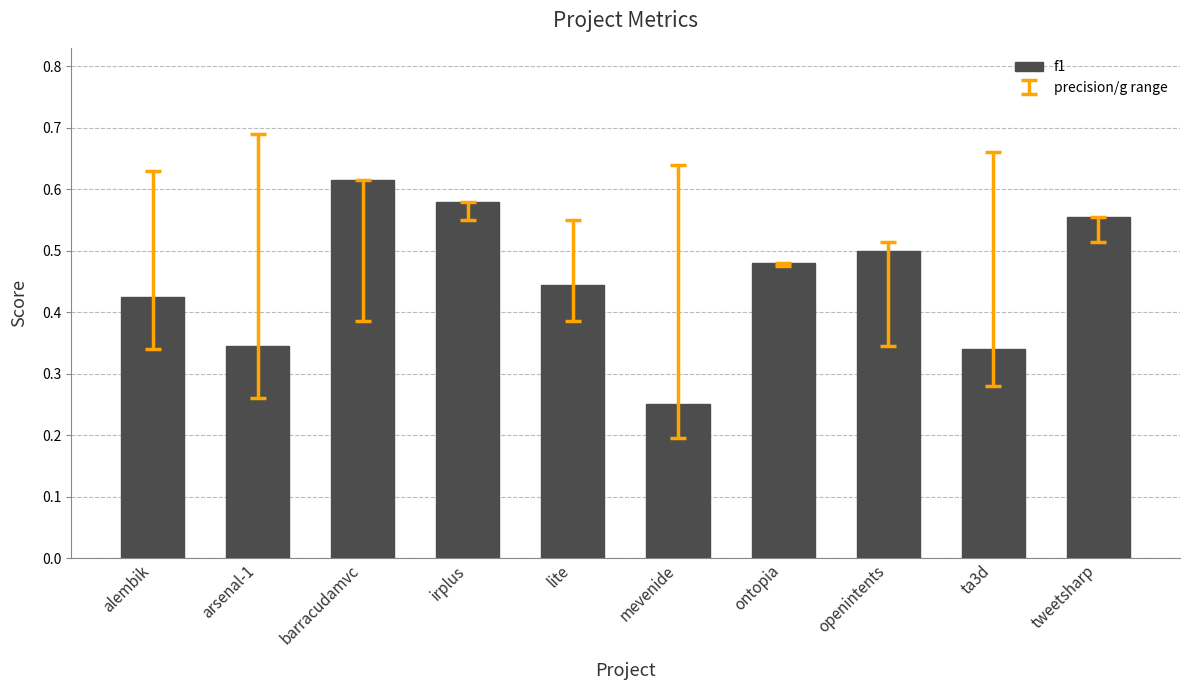

How many series are shown in this chart?

1